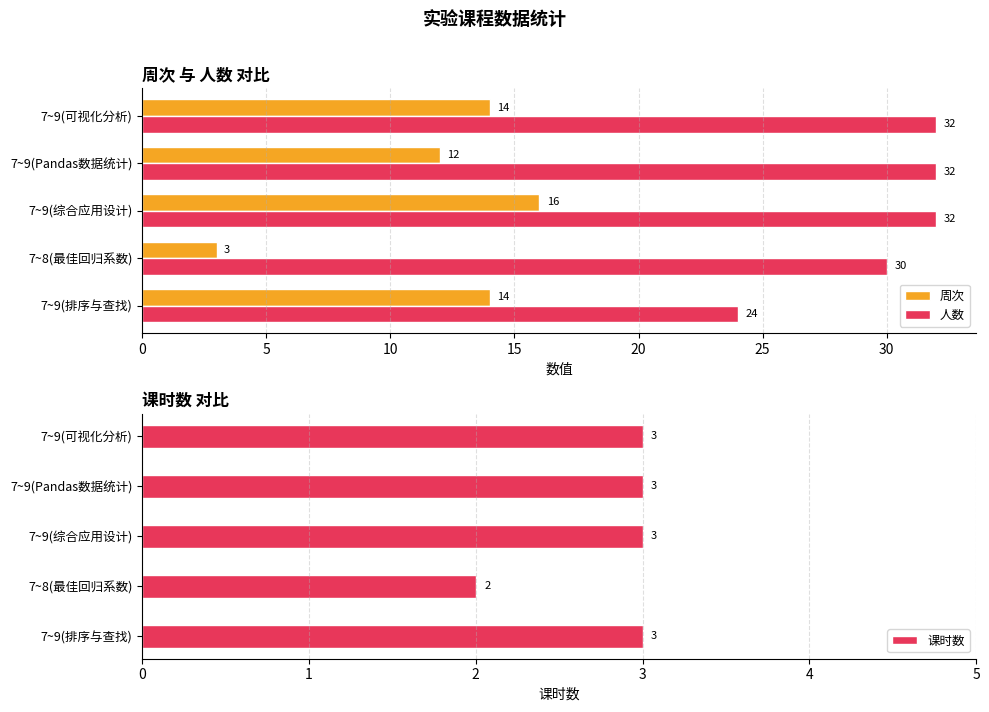

What is the average value of the 人数 series?

30